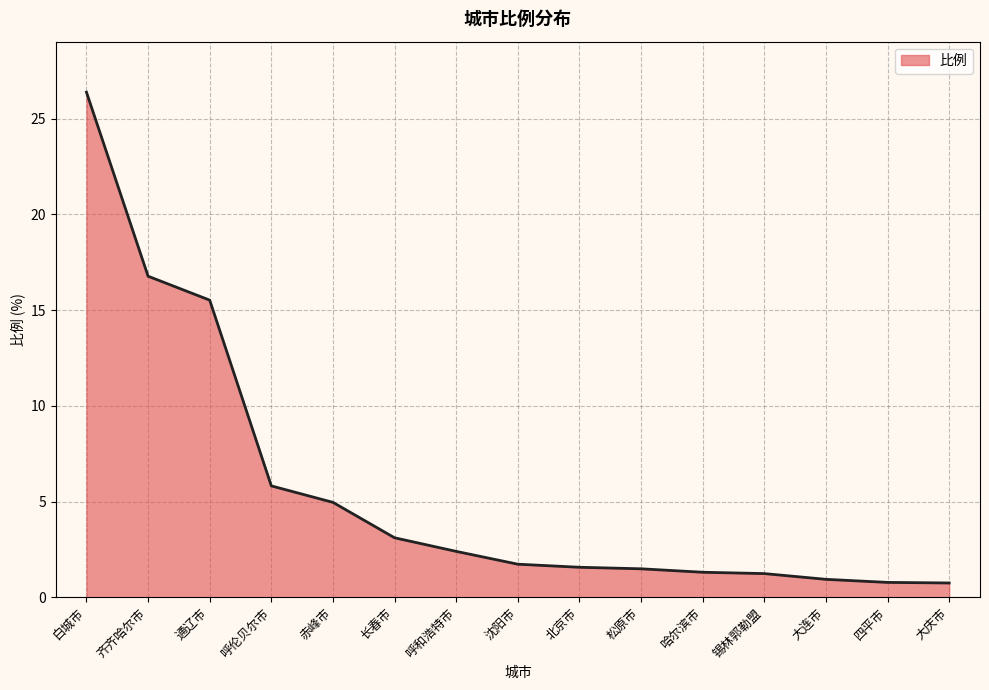

What is the change in value from 白城市 to 大庆市?

-25.6